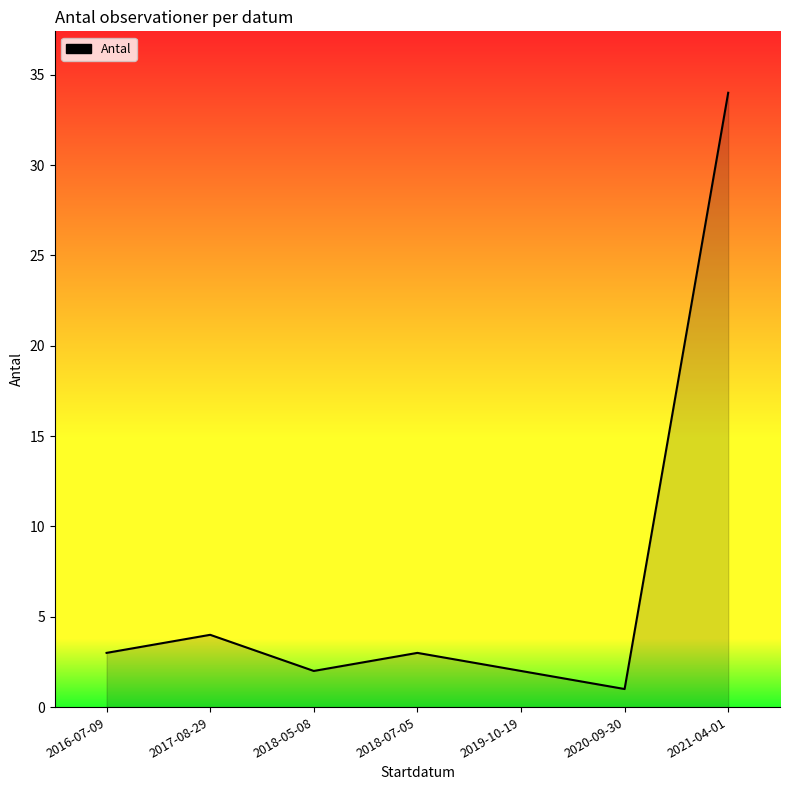

Between 2020-09-30 and 2018-05-08, which is larger?

2018-05-08